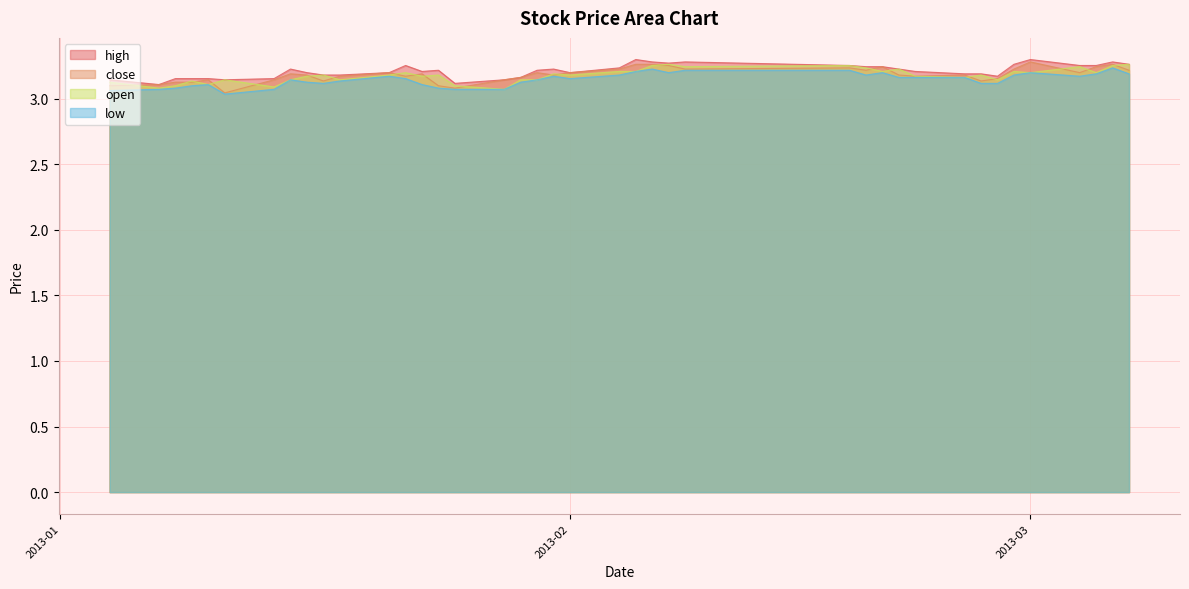

What are all the series names shown in the legend?

high, close, open, low